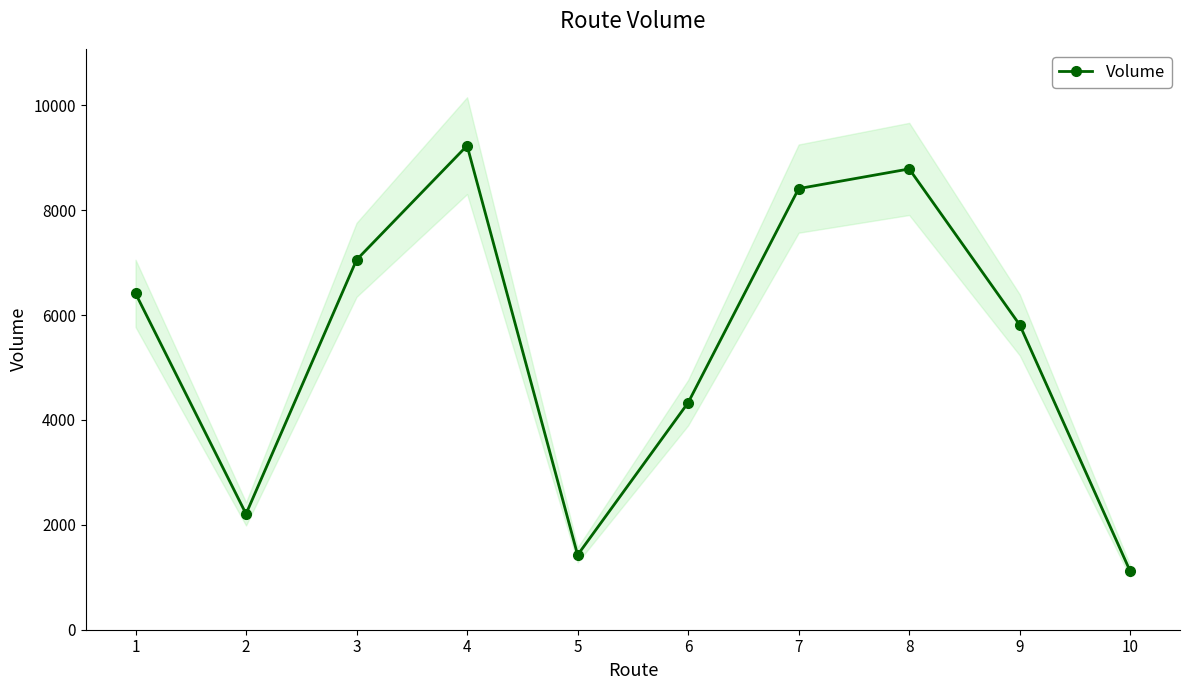

Rank the categories by value from highest to lowest.

4, 8, 7, 3, 1, 9, 6, 2, 5, 10